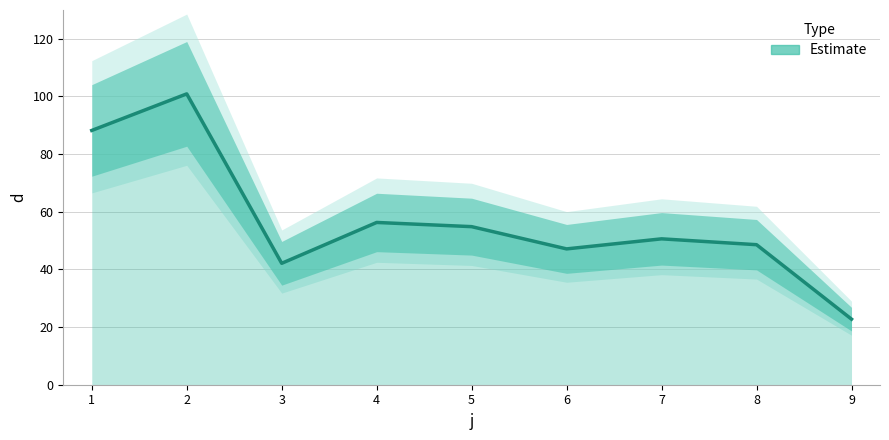

Where is the first local maximum?

2